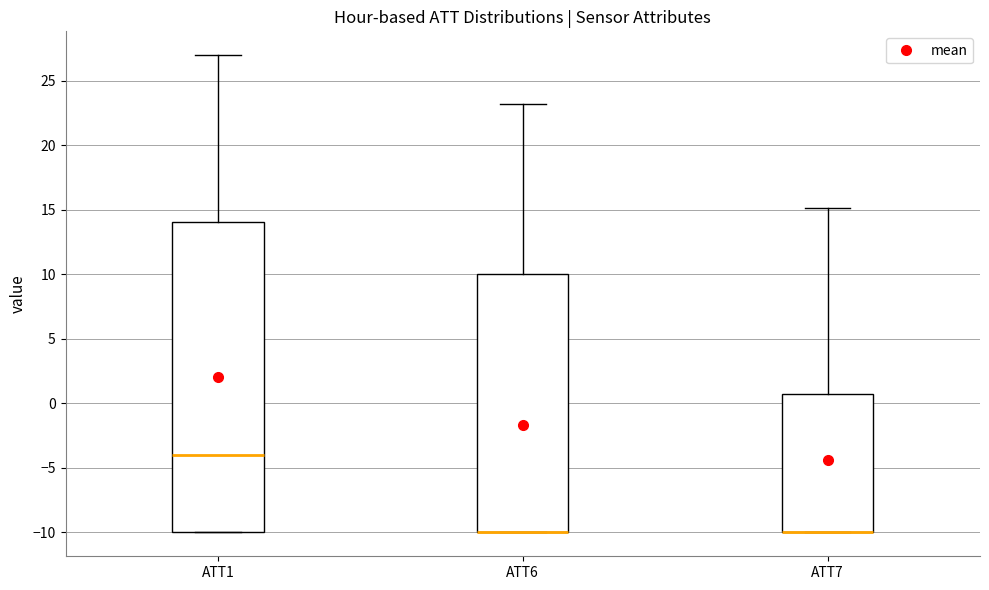

Reading left to right, read every box against the y-axis: the position of its median line, the range the box covers, and the ends of its whiskers. The values are not printed on the chart, so give them approximately, as read against the axis.

ATT1: median -4.0, box -10.0 to 14.0, whiskers -10.0 to 27.0
ATT6: median -10.0 (drawn on the box's lower edge), box -10.0 to 10.0, whiskers -10.0 to 23.0
ATT7: median -10.0 (drawn on the box's lower edge), box -10.0 to 0.5, whiskers -10.0 to 15.0